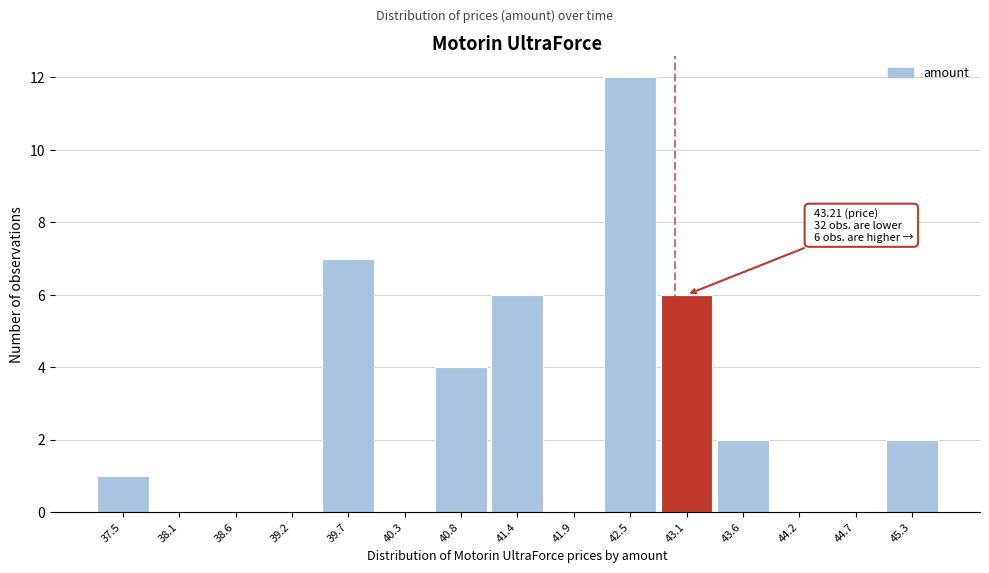

Reading left to right, what are all the values shown in this chart?

37.5=1	38.1=0	38.6=0	39.2=0	39.7=7	40.3=0	40.8=4	41.4=6	41.9=0	42.5=12	43.1=6	43.6=2	44.2=0	44.7=0	45.3=2